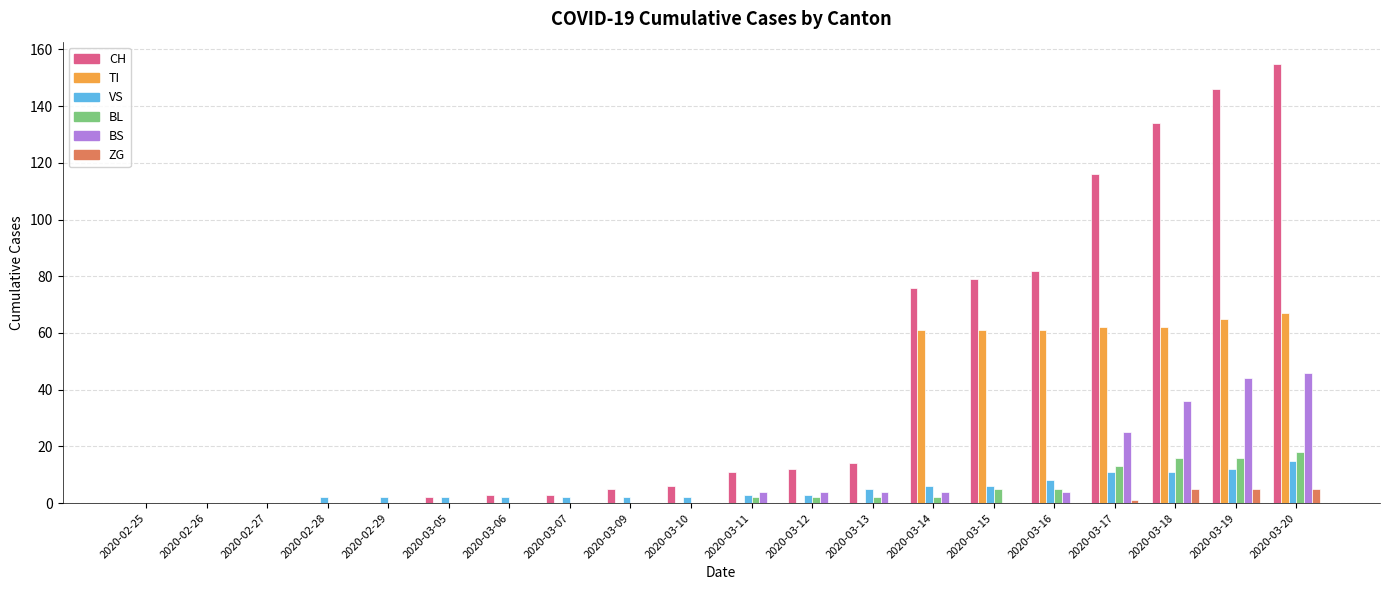

Which series has the largest total across all categories?

CH